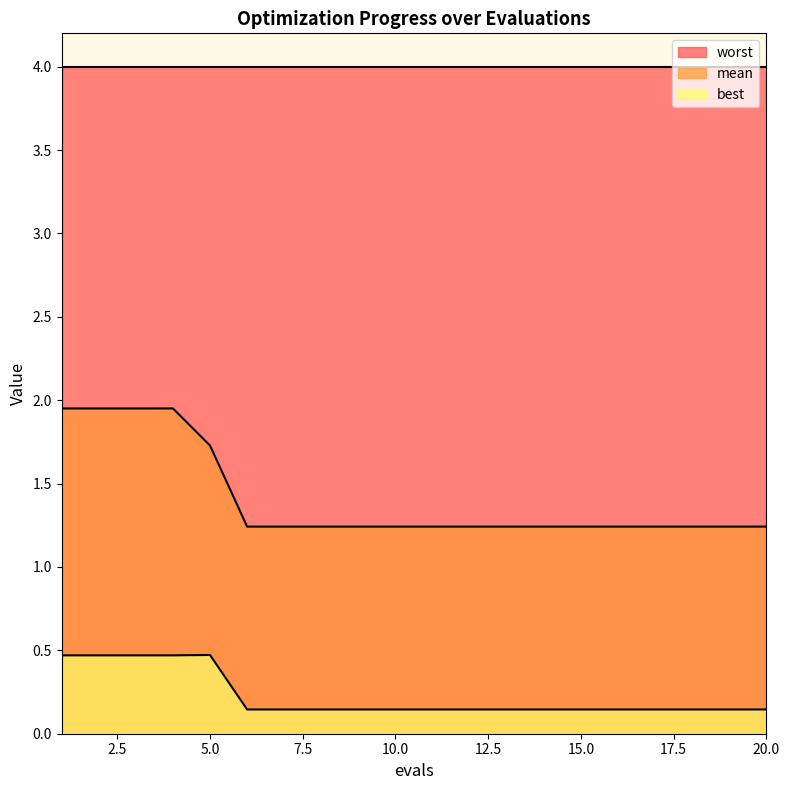

What is the value of the best point at the 14th from the left?

0.1